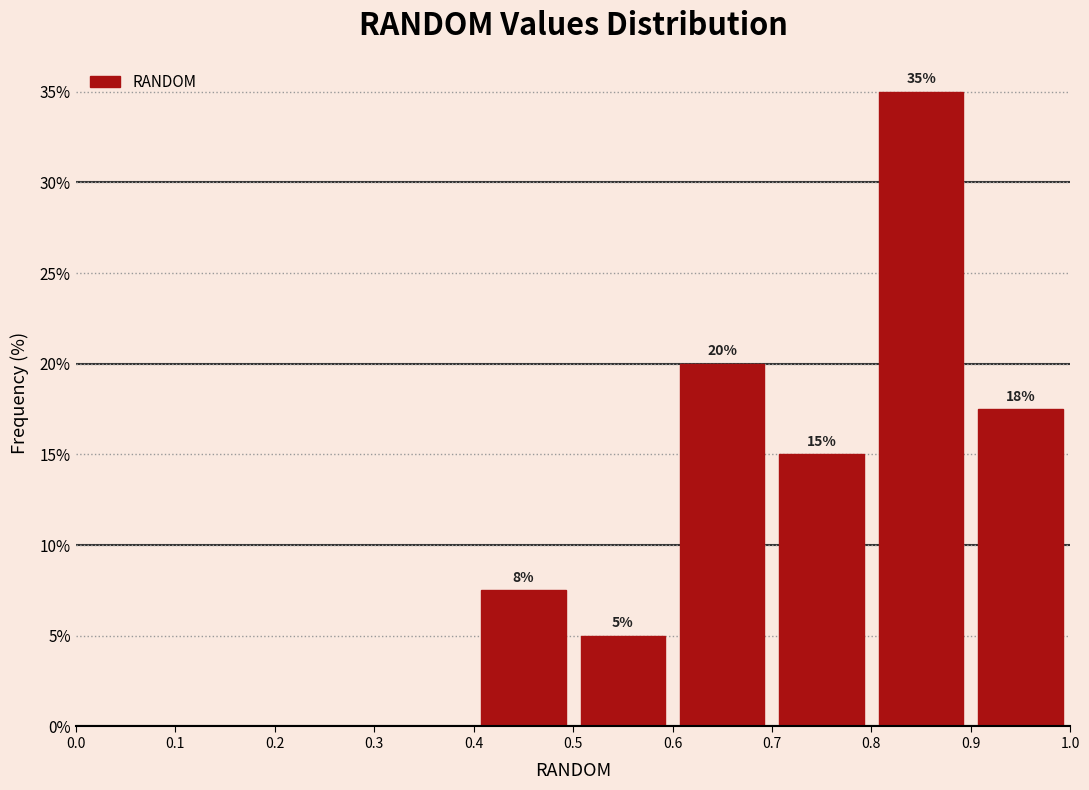

Over which range of the x-axis is the bar tallest?

0.8 to 0.9